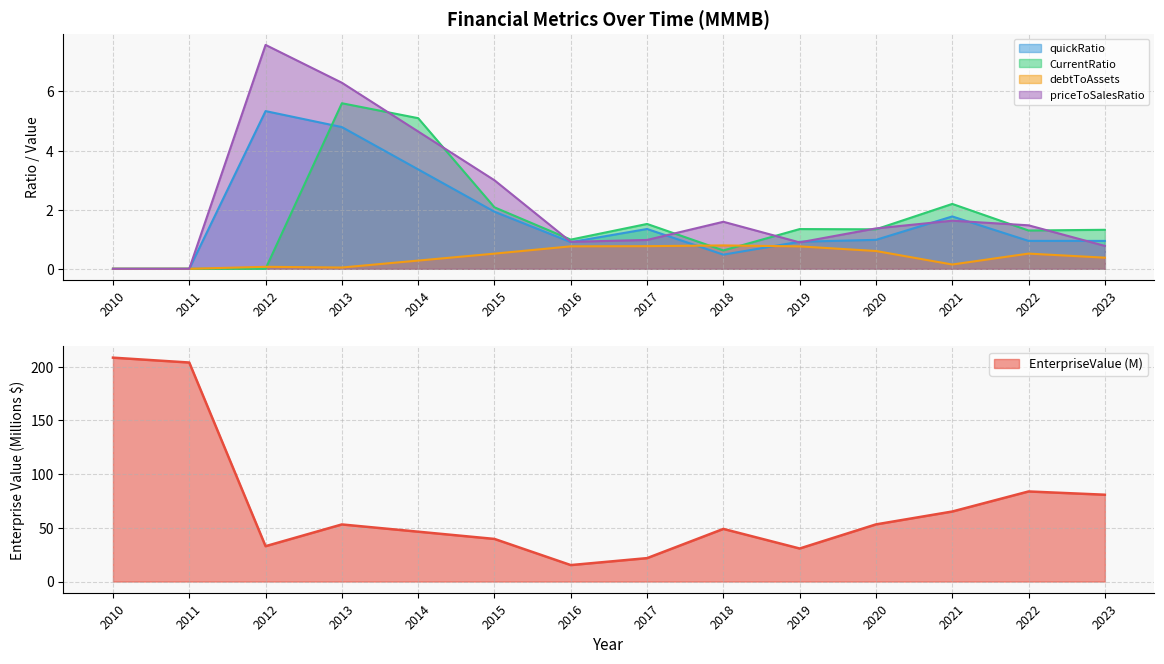

What is the difference between the EnterpriseValue values at 2017 and 2023?

59.0